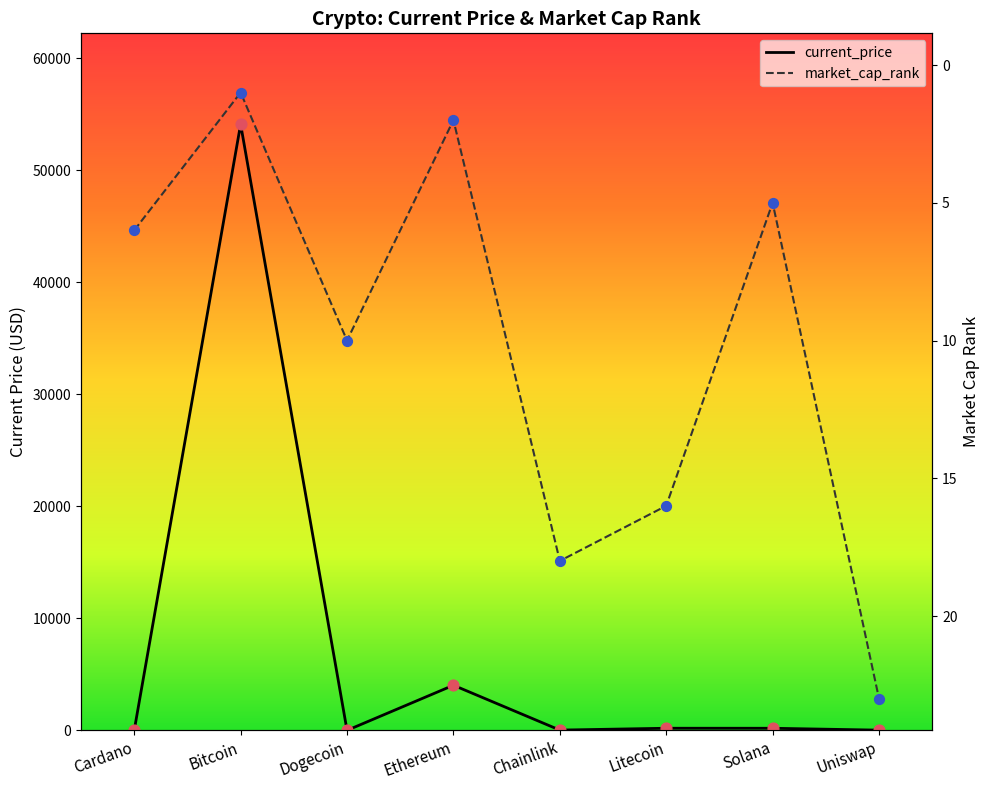

At how many categories does at least one series exceed 50918?

1